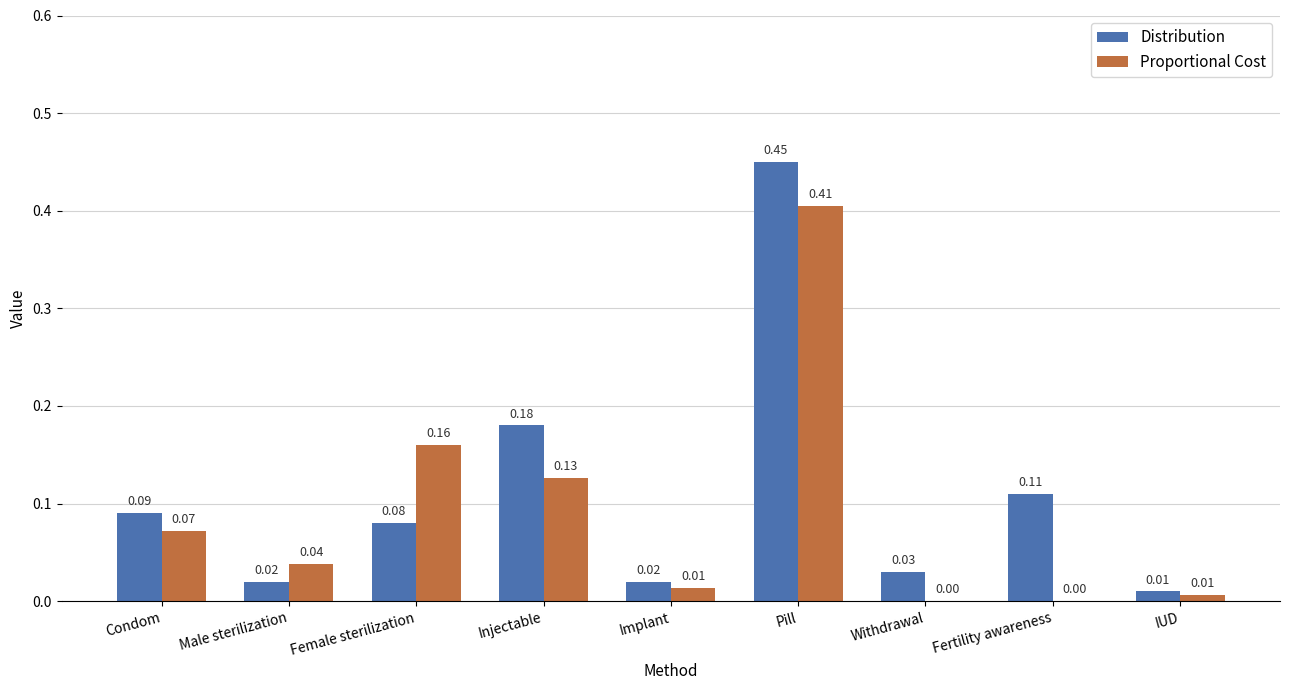

At which category is the sum across all series the highest?

Pill